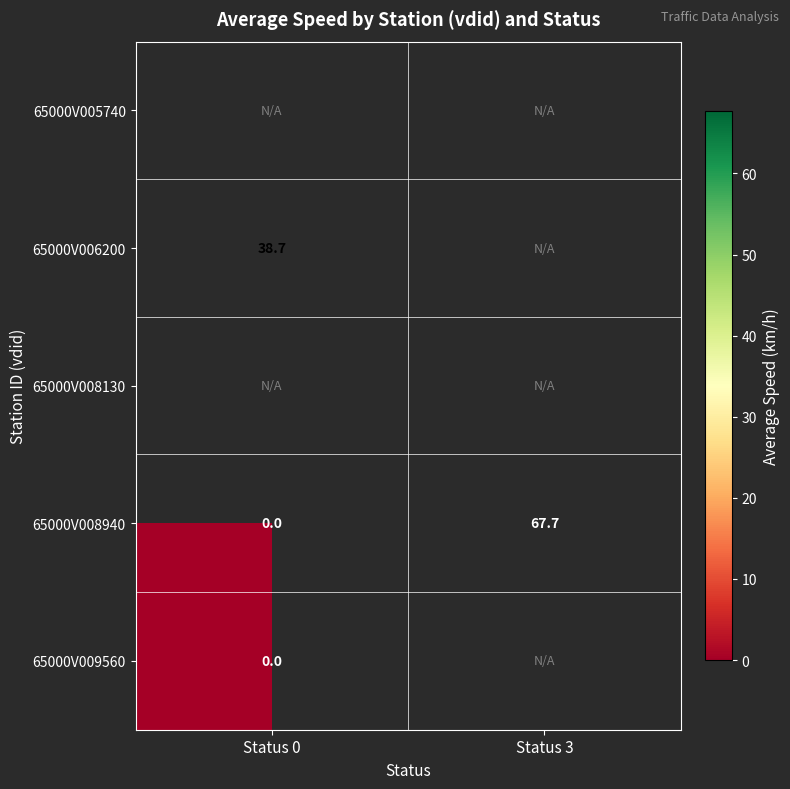

How many values in the 65000V008940 series are below 67?

1